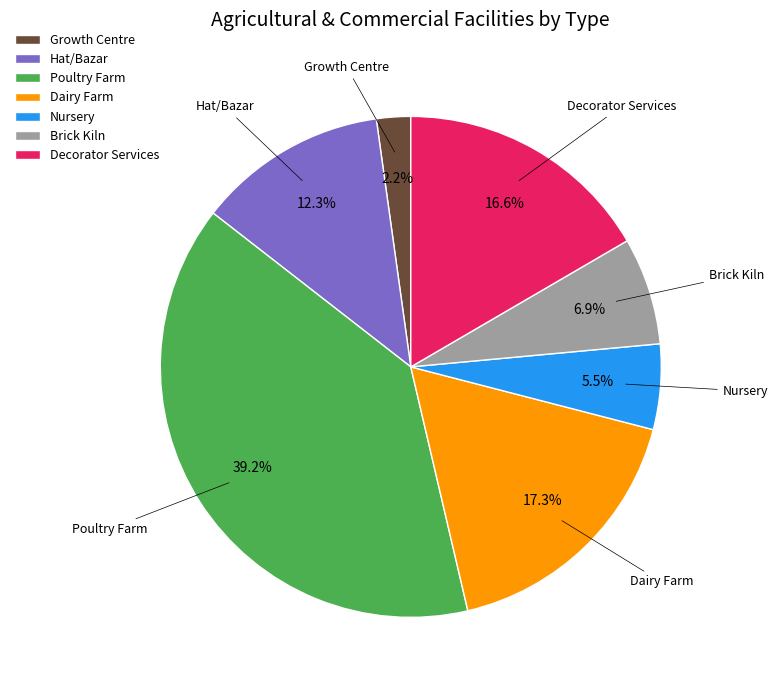

Does any single category account for the majority?

No